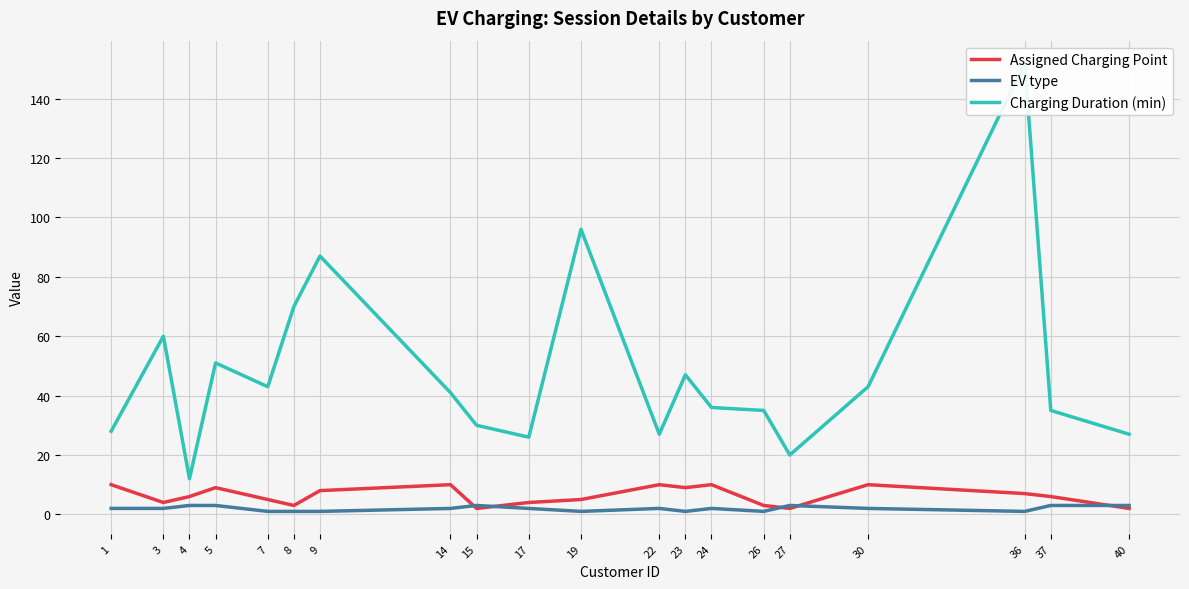

At how many categories does at least one series exceed 47?

6